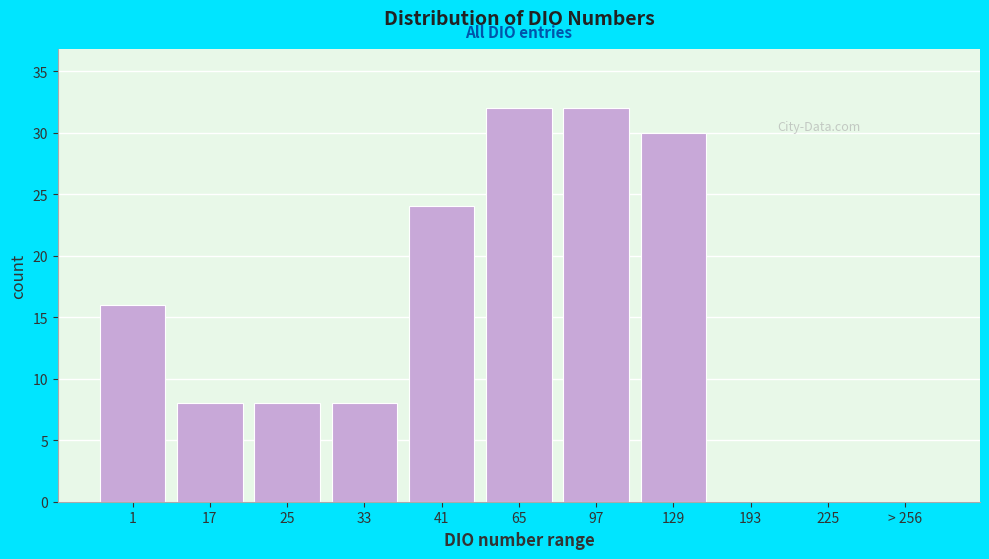

Reading left to right, what are all the values shown in this chart?

1=16	17=8	25=8	33=8	41=24	65=32	97=32	129=30	193=0	225=0	> 256=0